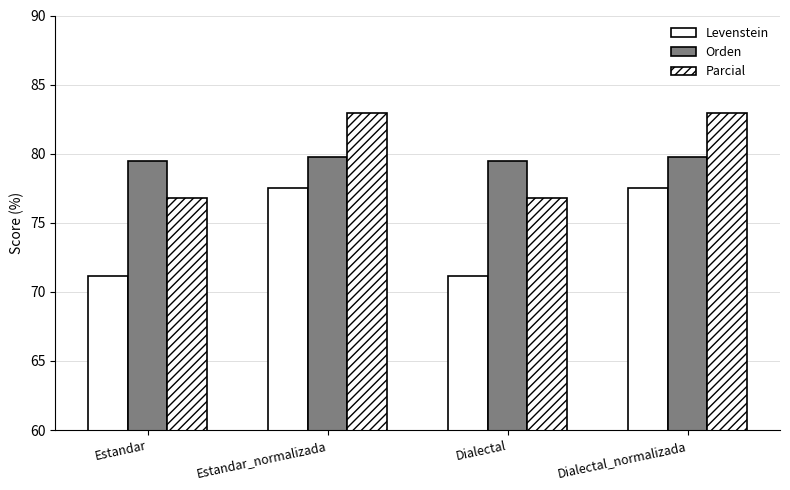

What is the total value across all series at Dialectal_normalizada?

240.2